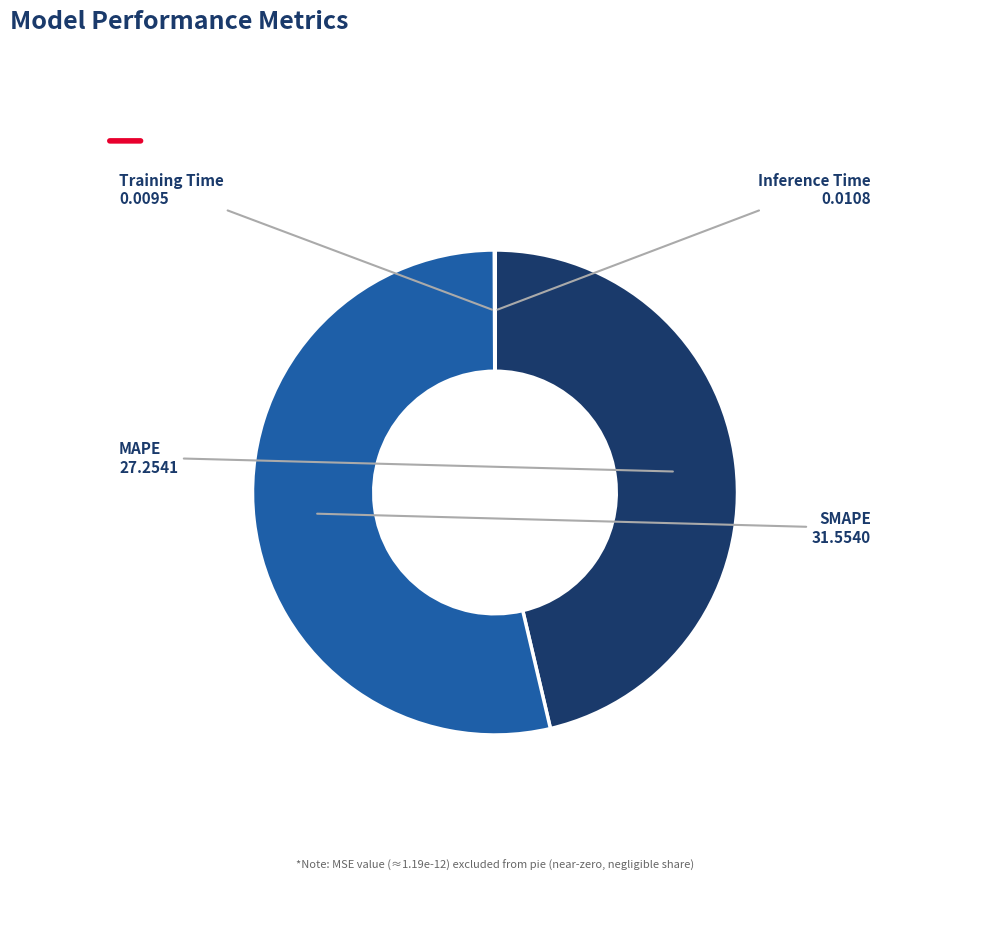

True or false: MAPE accounts for 57% of the total.

False